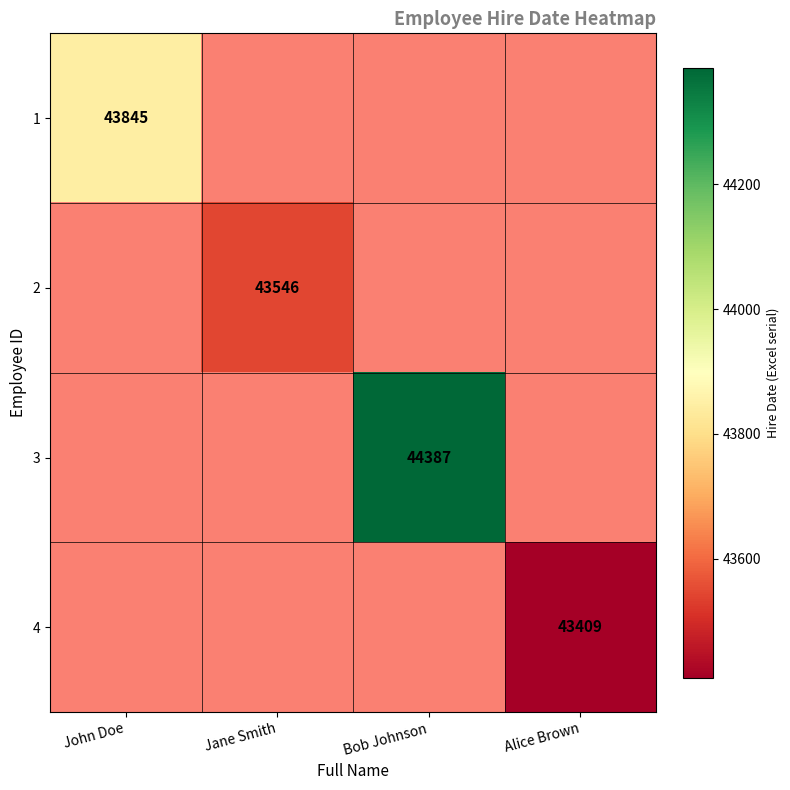

Which label corresponds to the smallest value in the chart?

Alice Brown